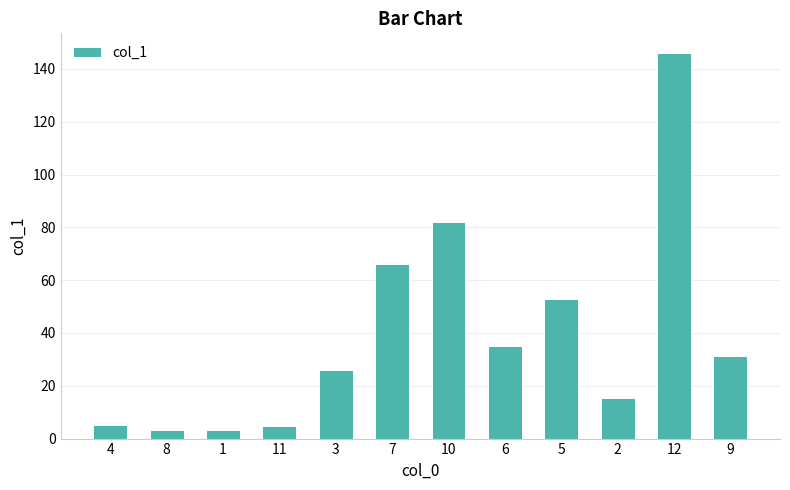

Is it true that the value at 3 is 25.9?

True